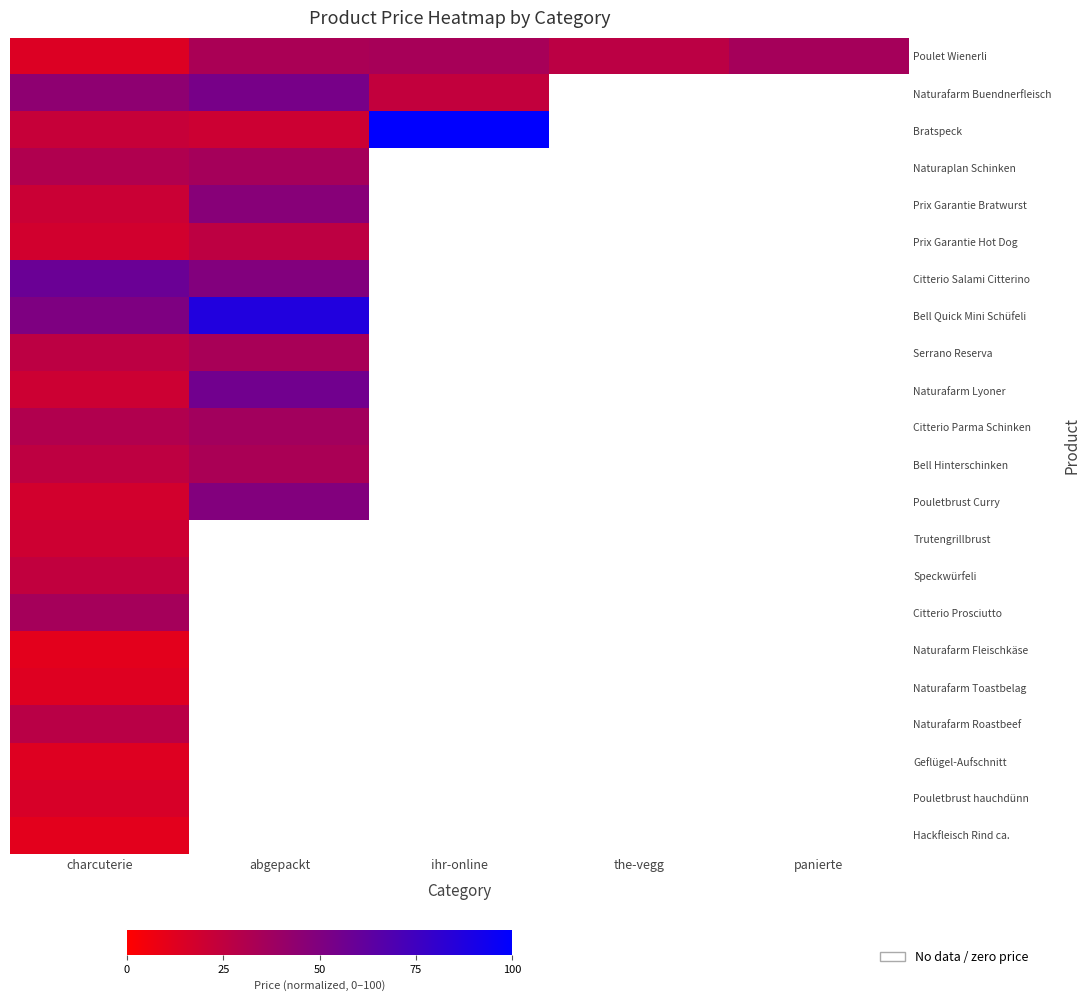

Which series has the largest range (max minus min)?

Bratspeck